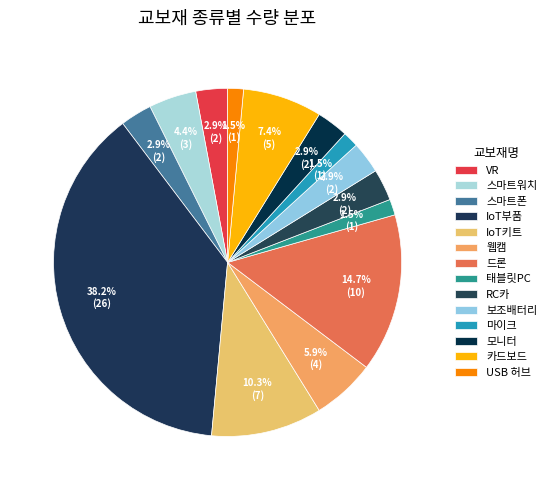

Which has a higher value, 웹캠 or 보조배터리?

웹캠